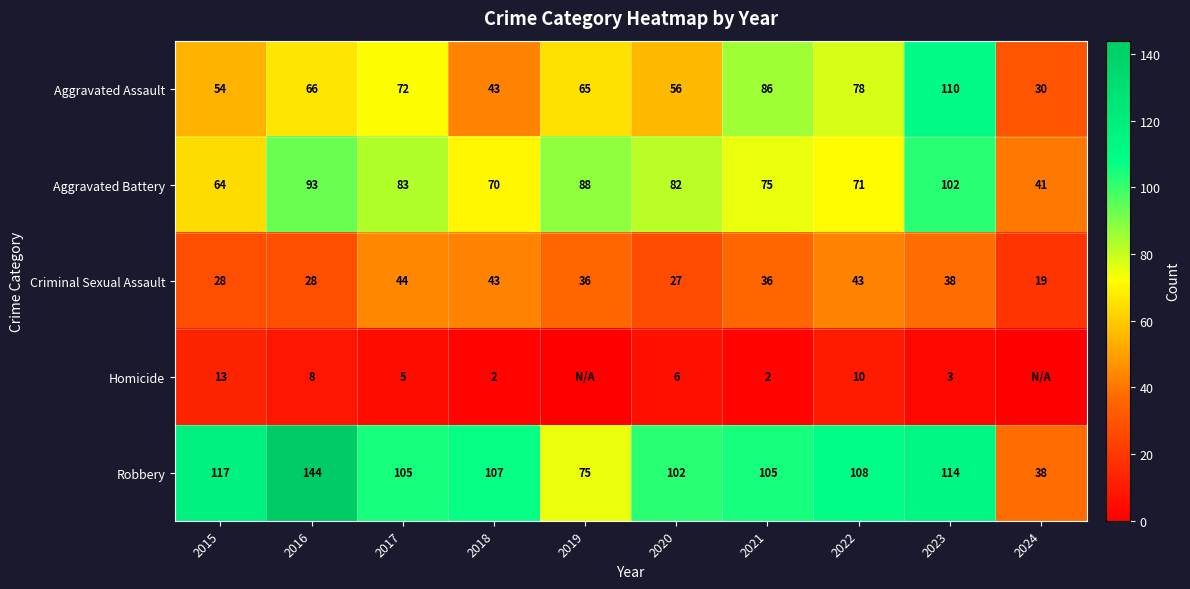

Which label corresponds to the largest value in the chart?

2016